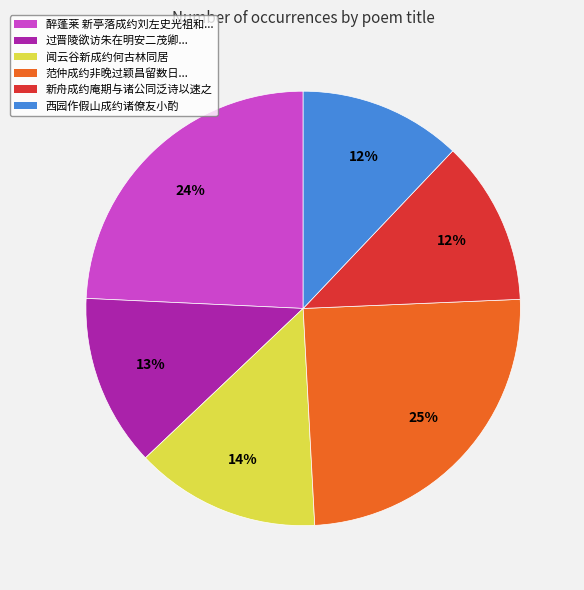

Between 醉蓬莱 新亭落成约刘左史光祖和... and 新舟成约庵期与诸公同泛诗以速之, which is larger?

醉蓬莱 新亭落成约刘左史光祖和...